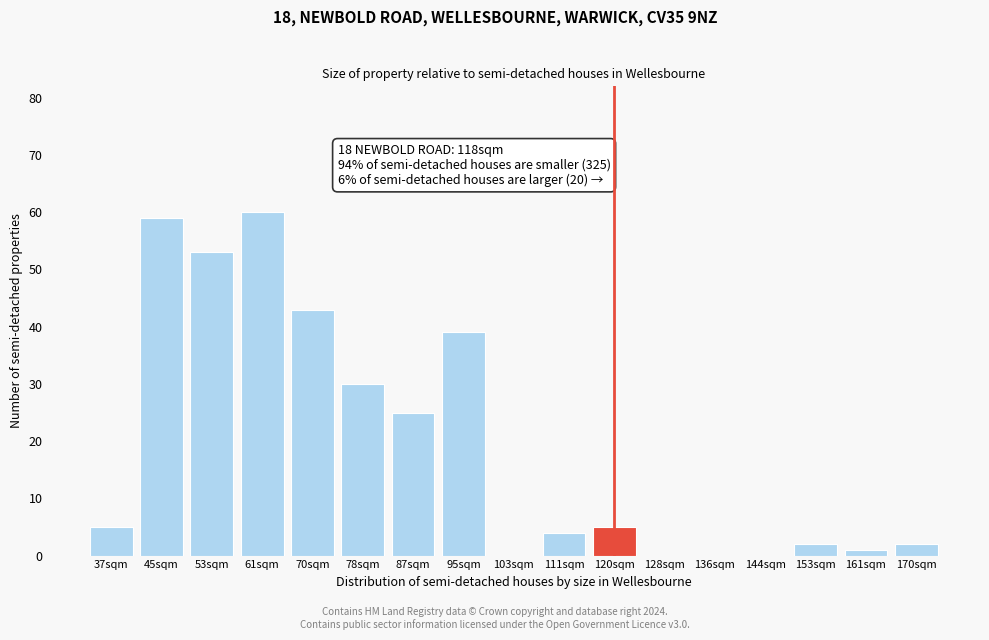

Reading left to right, what are all the values shown in this chart?

37sqm=5	45sqm=59	53sqm=53	61sqm=60	70sqm=43	78sqm=30	87sqm=25	95sqm=39	103sqm=0	111sqm=4	120sqm=5	128sqm=0	136sqm=0	144sqm=0	153sqm=2	161sqm=1	170sqm=2